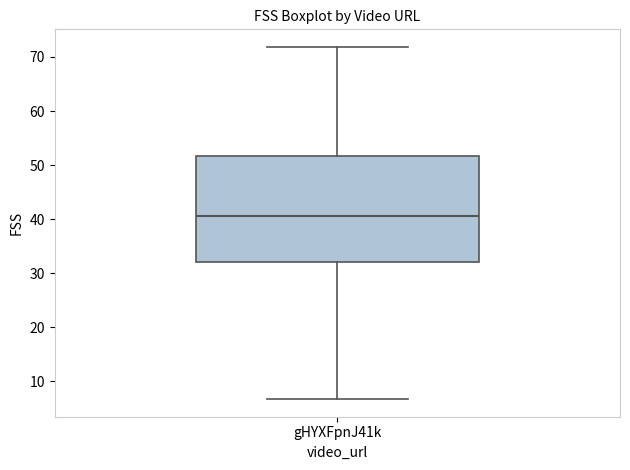

Where does the upper whisker of the box for gHYXFpnJ41k end on the y-axis? The values are not printed on the chart, so give them approximately, as read against the axis.

72